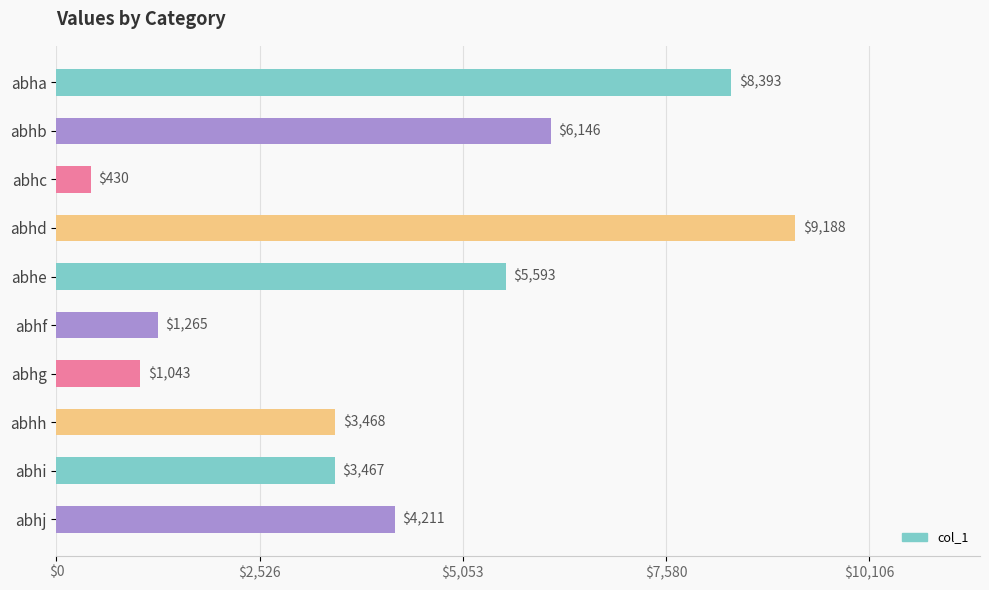

What is the smallest value displayed?

430